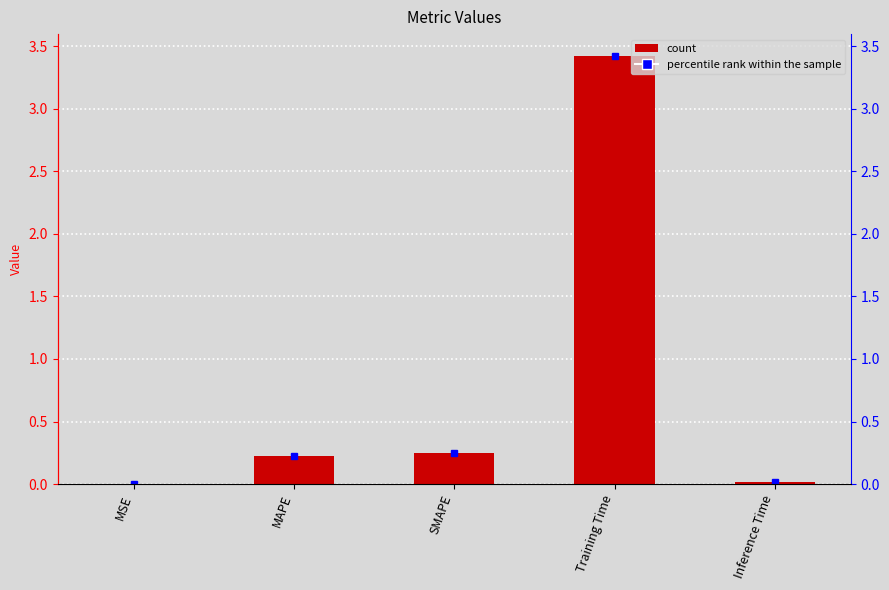

What is the difference between the values at Inference Time and SMAPE?

0.2